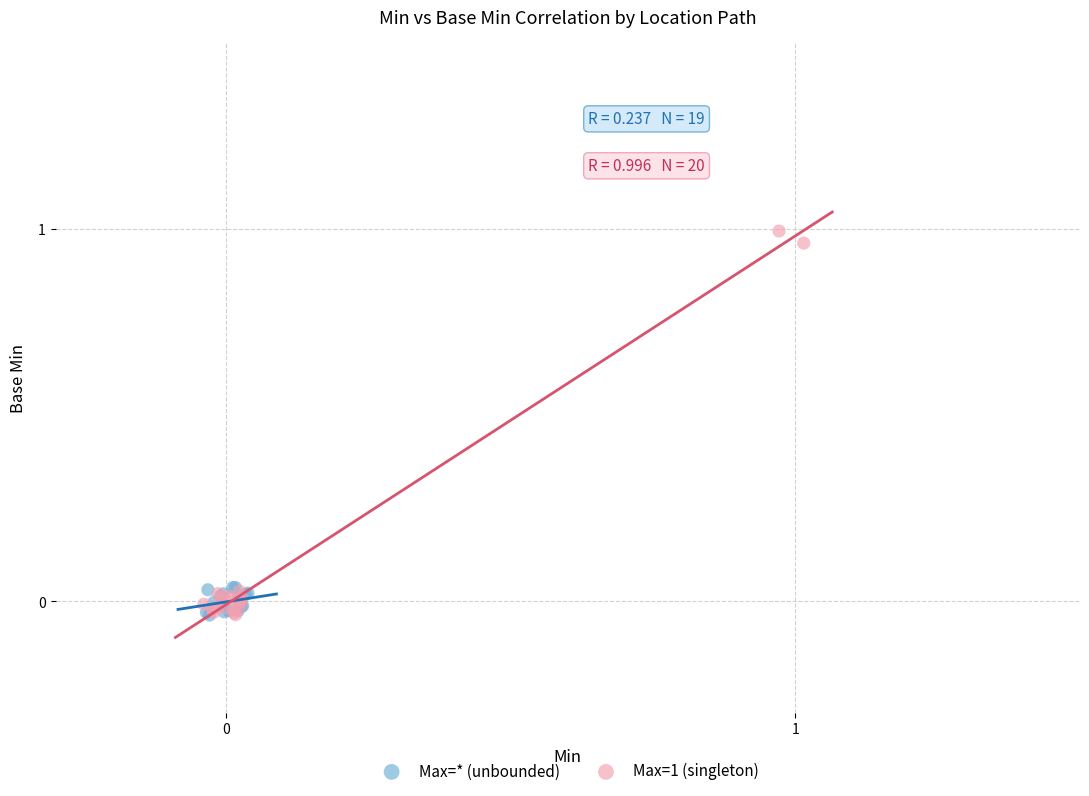

Which series has the widest spread of Y values?

Max=1 (singleton)